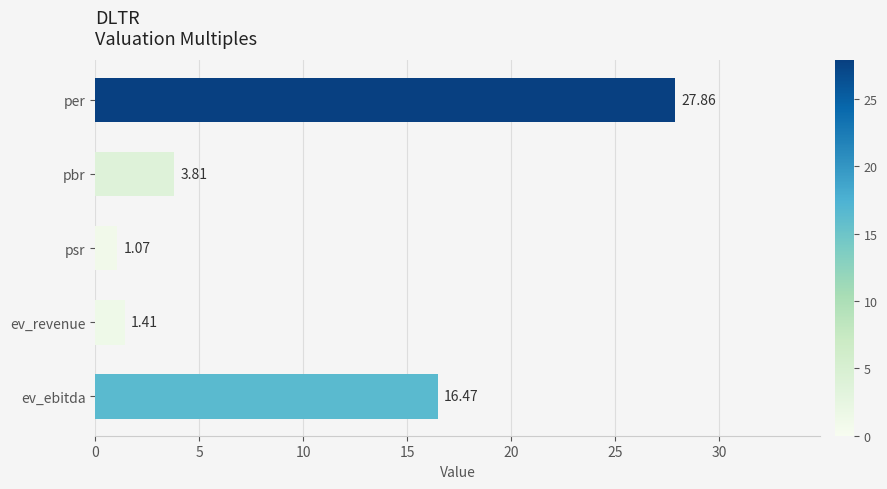

Which label corresponds to the smallest value in the chart?

psr